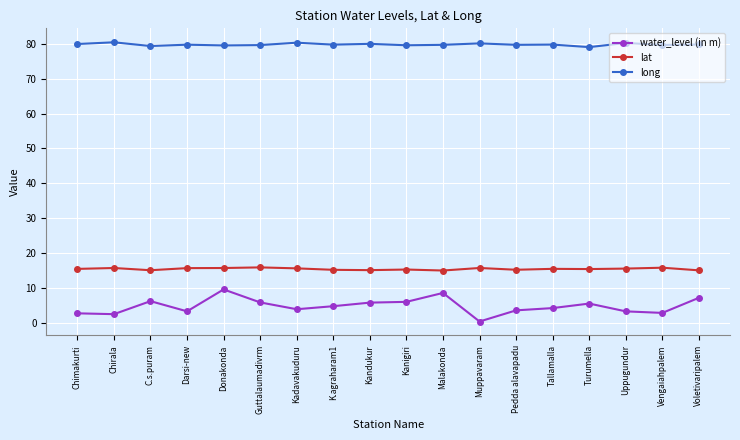

What is the difference between the highest and lowest values at Donakonda?

69.8